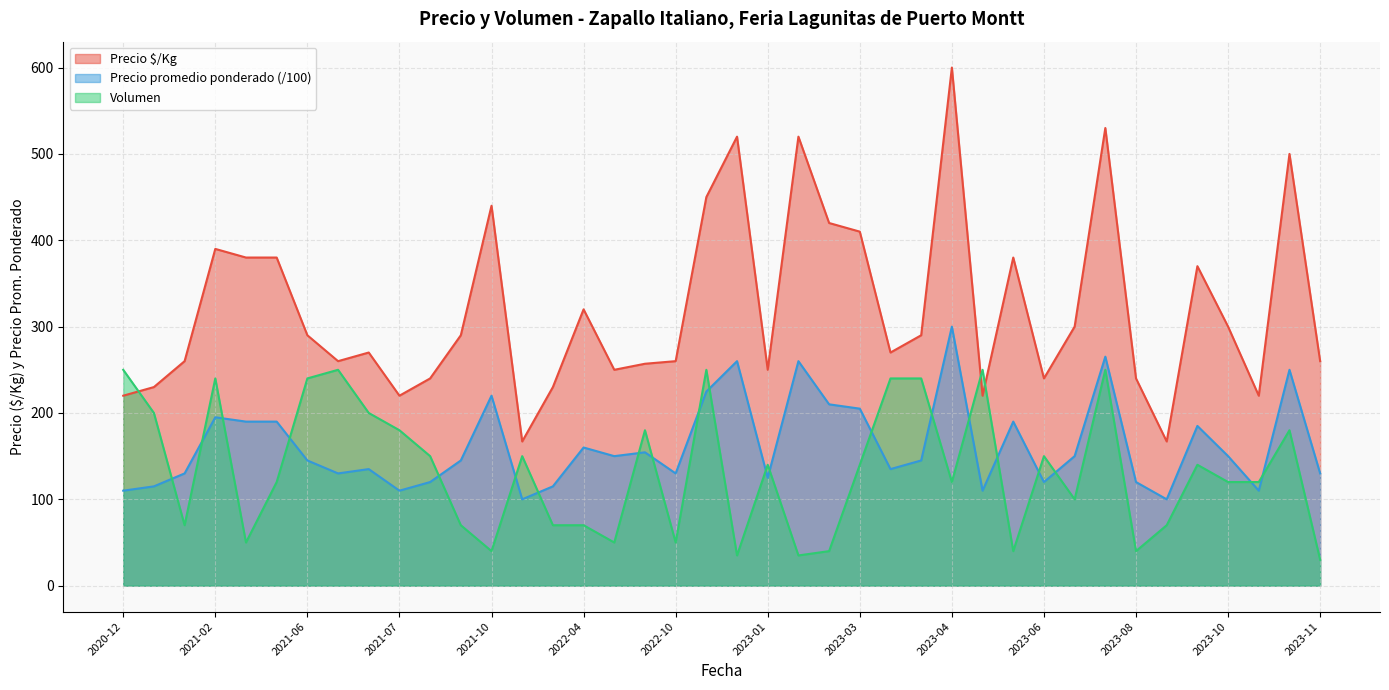

What is the difference between the maximum and second lowest values in the Precio $/Kg series?

433.0